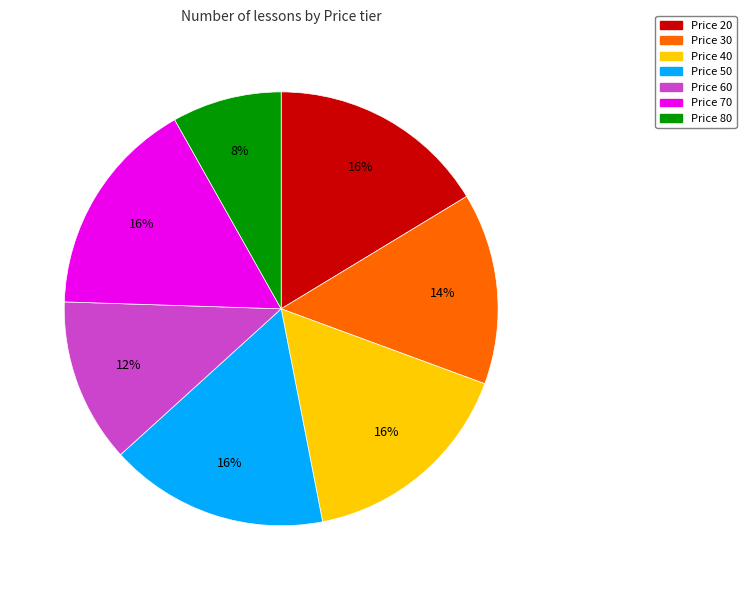

Is there a majority slice in this chart?

No